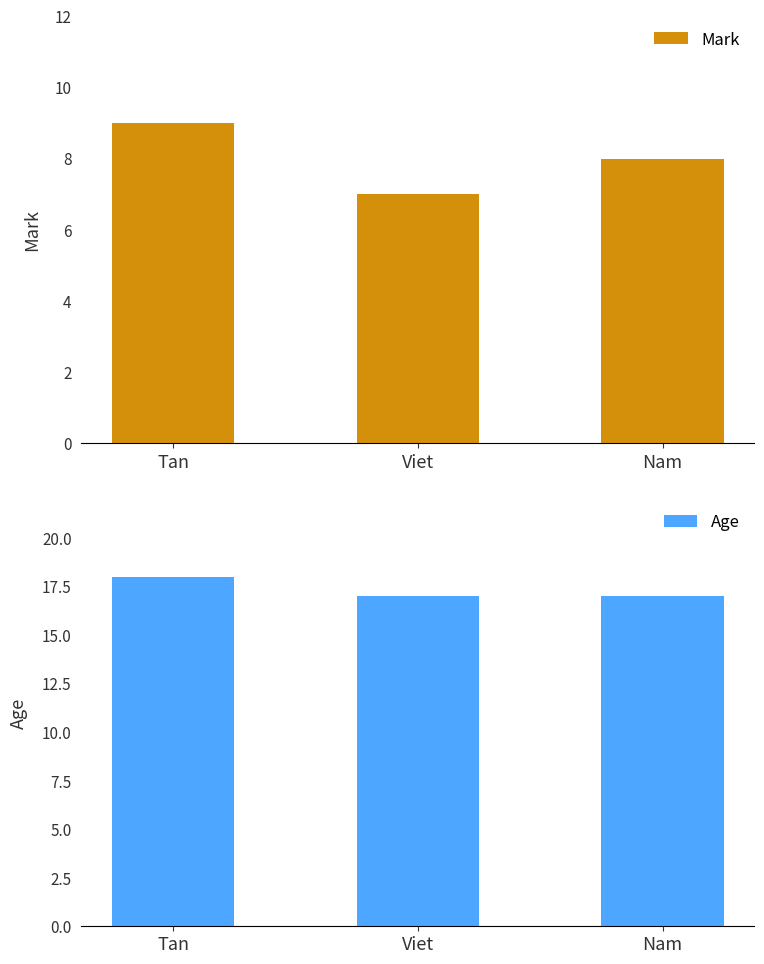

Is the value of Mark at Tan greater than the value of Age at Tan?

No